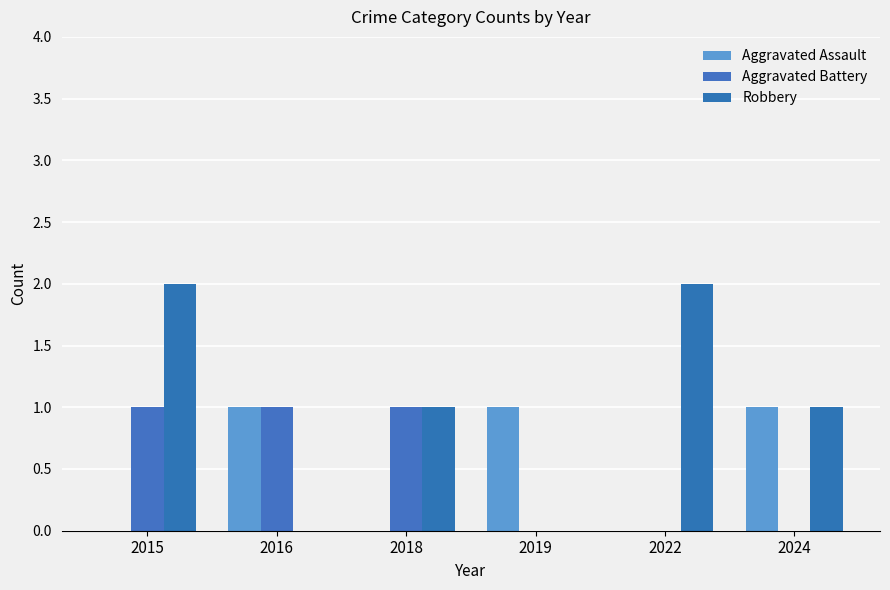

Reading left to right, list all the values displayed in this chart.

Aggravated Assault: 0	1	0	1	0	1
Aggravated Battery: 1	1	1	0	0	0
Robbery: 2	0	1	0	2	1